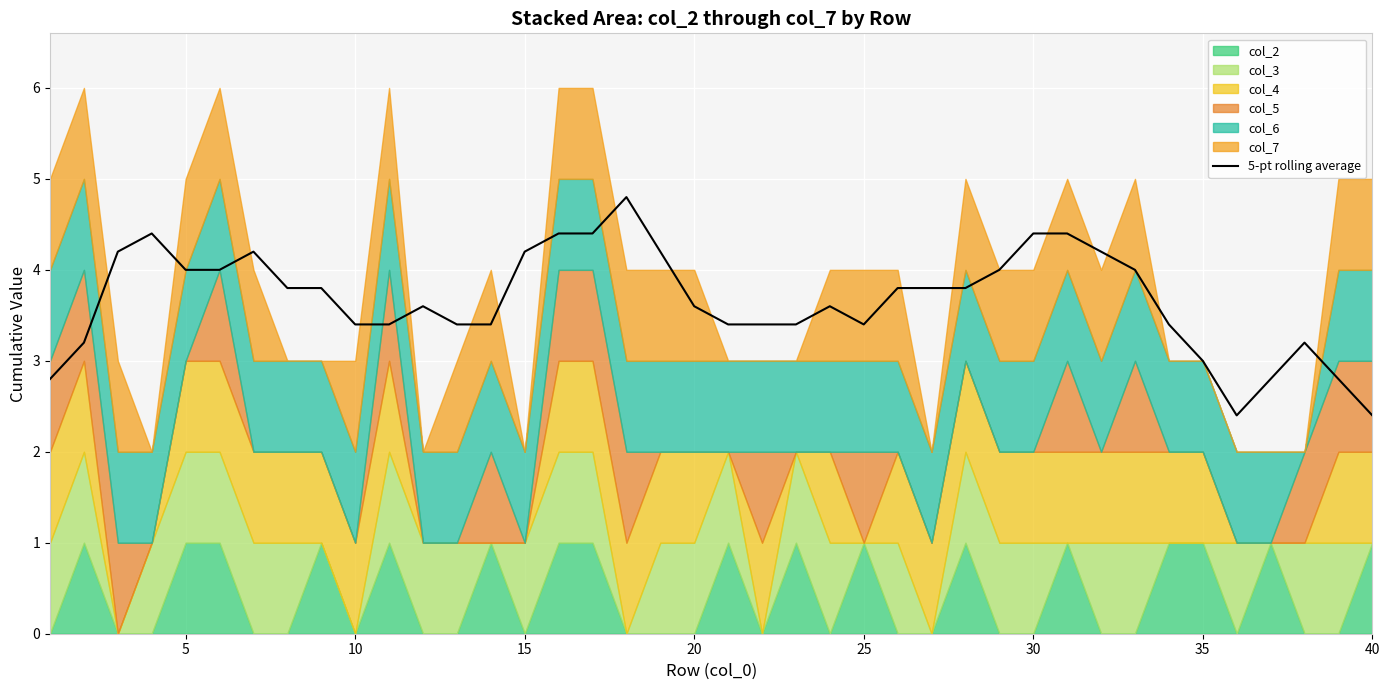

What is the lowest value of the 5-pt rolling average series?

2.4